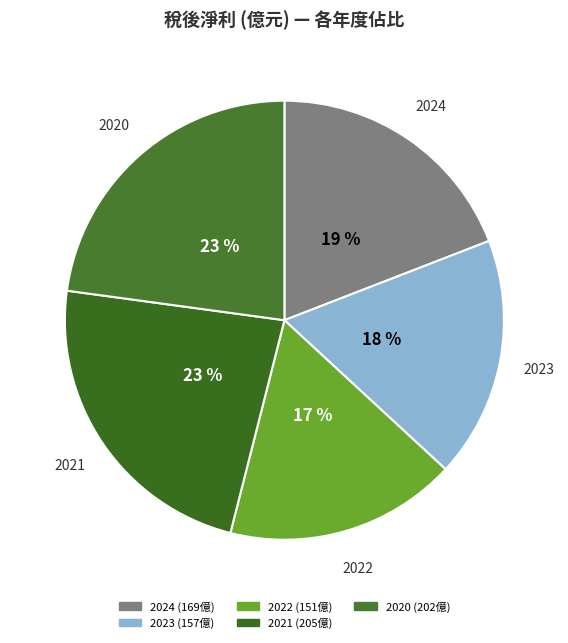

Do 2022 and 2023 together represent more than half of the pie?

No